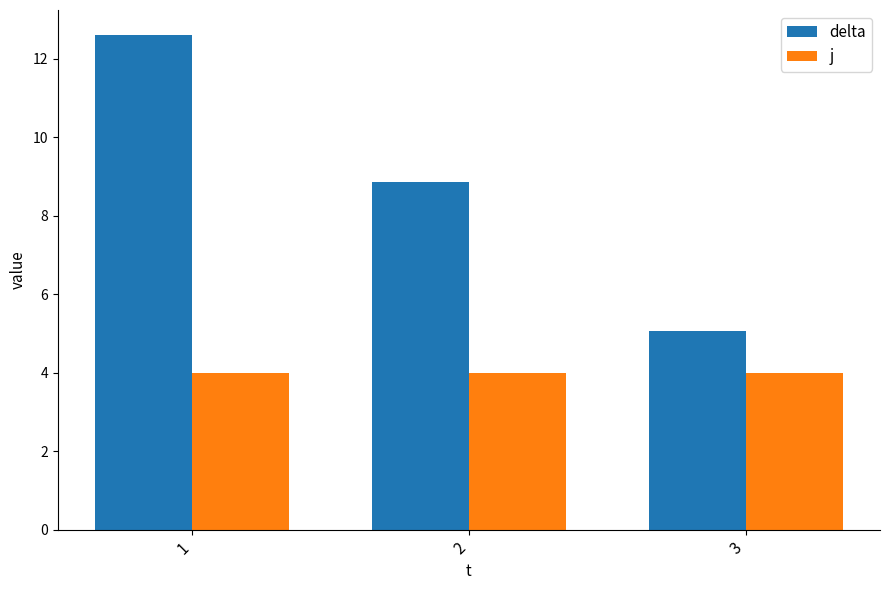

What is the sum of the delta values at 2 and 1?

21.5